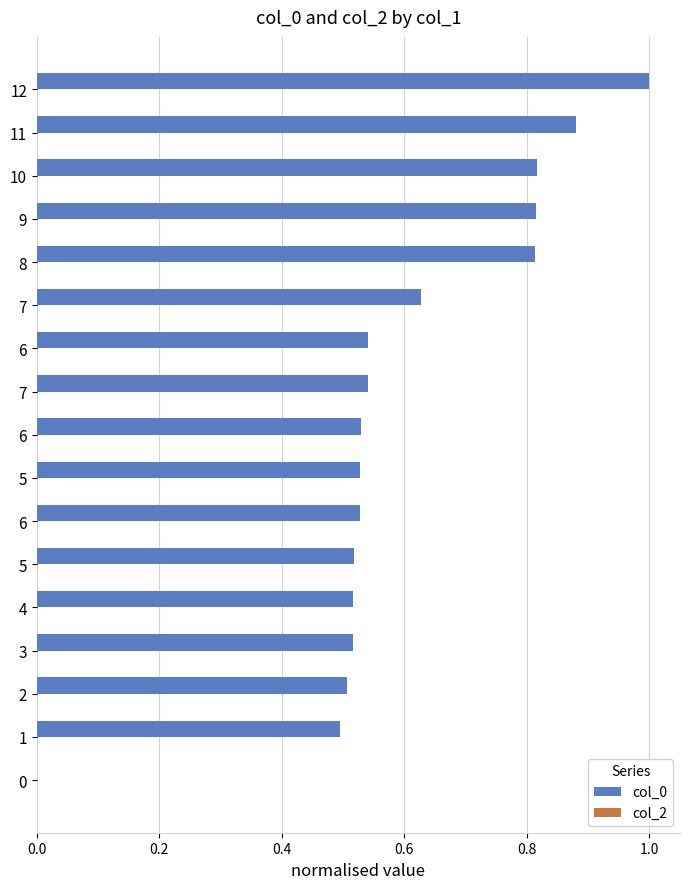

How many series are shown in this chart?

1